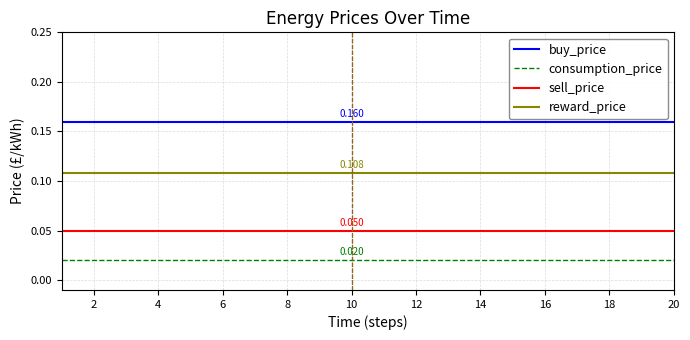

Which series has the largest total across all categories?

buy_price